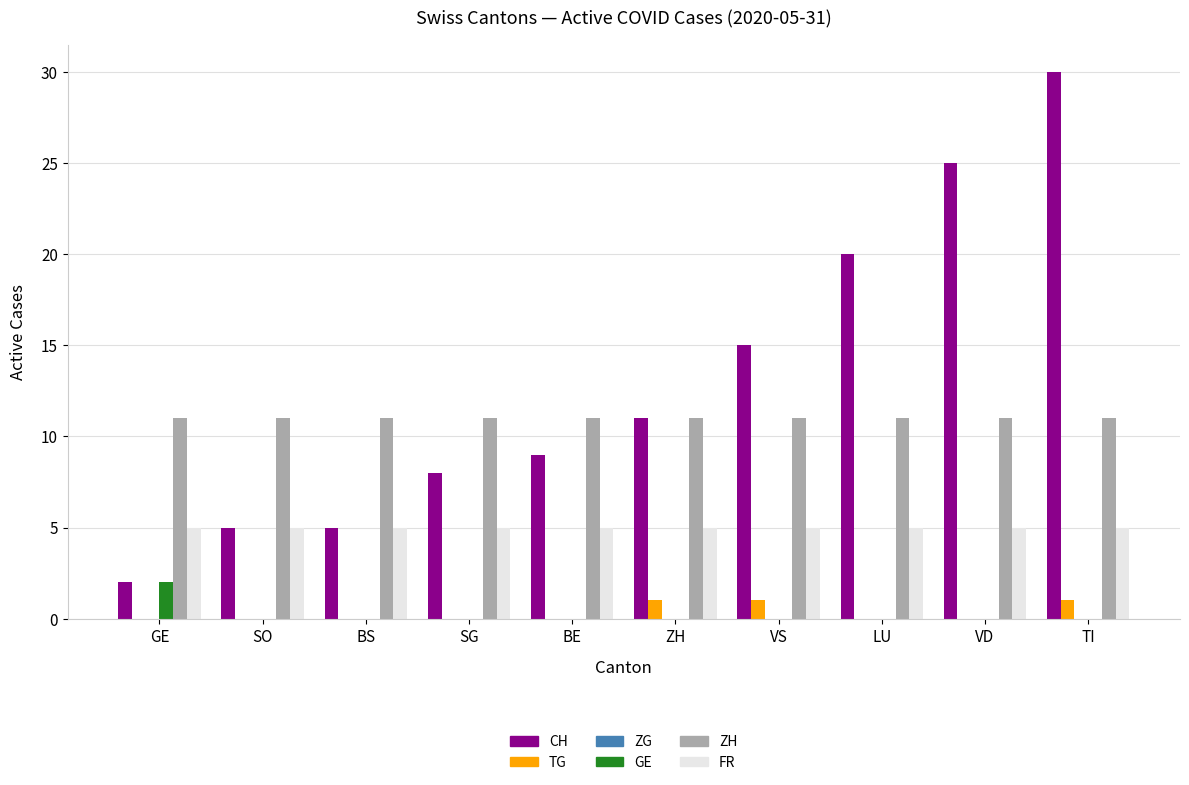

The ZH series shows 11 at LU. True or false?

True